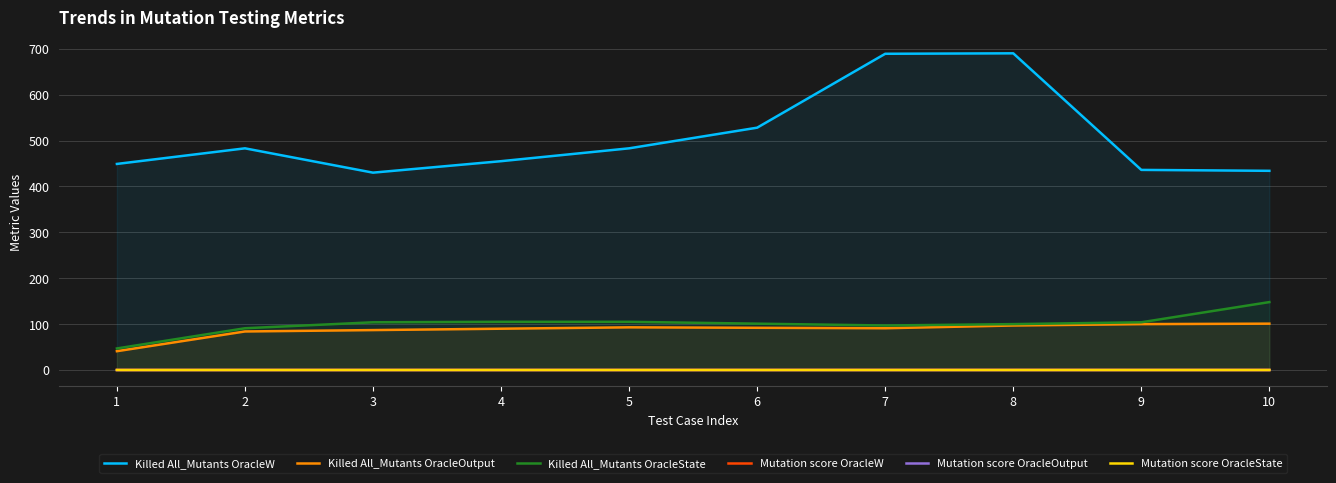

True or false: Killed All_Mutants OracleState and Mutation score OracleOutput intersect in this chart.

False